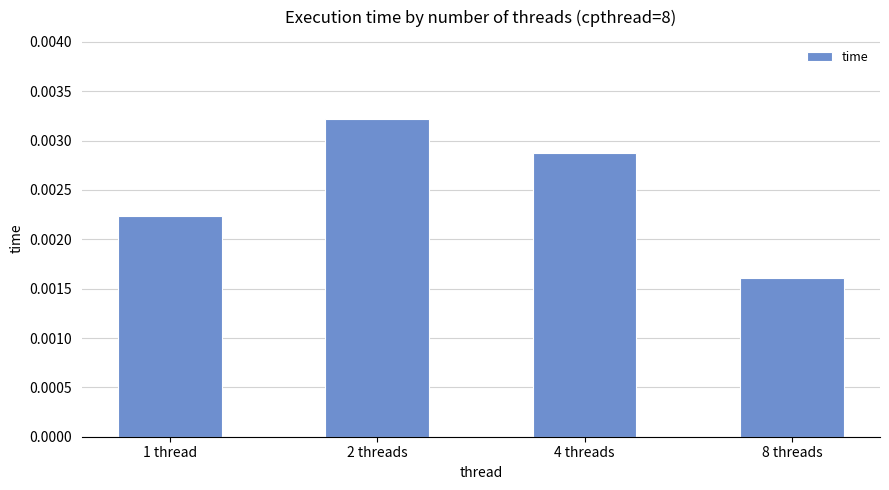

What is the label of the 3rd bar from the left?

4 threads